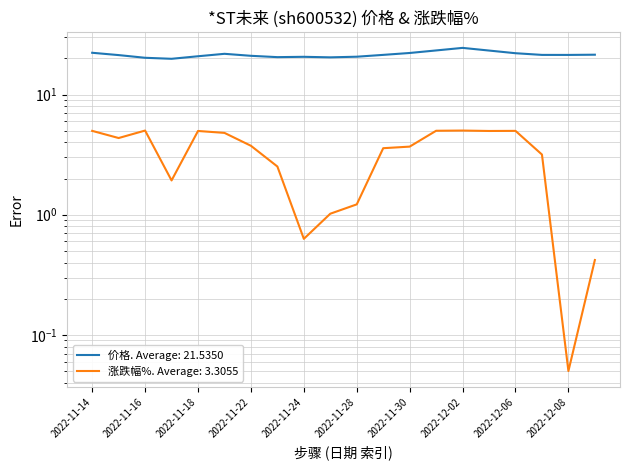

How many data points are less than 21?

7